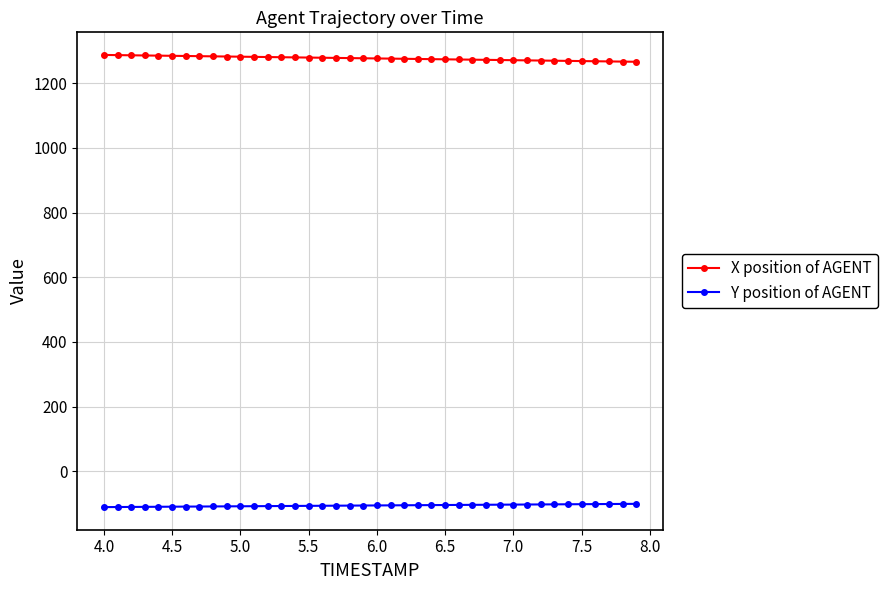

At how many categories does at least one series exceed 376?

40